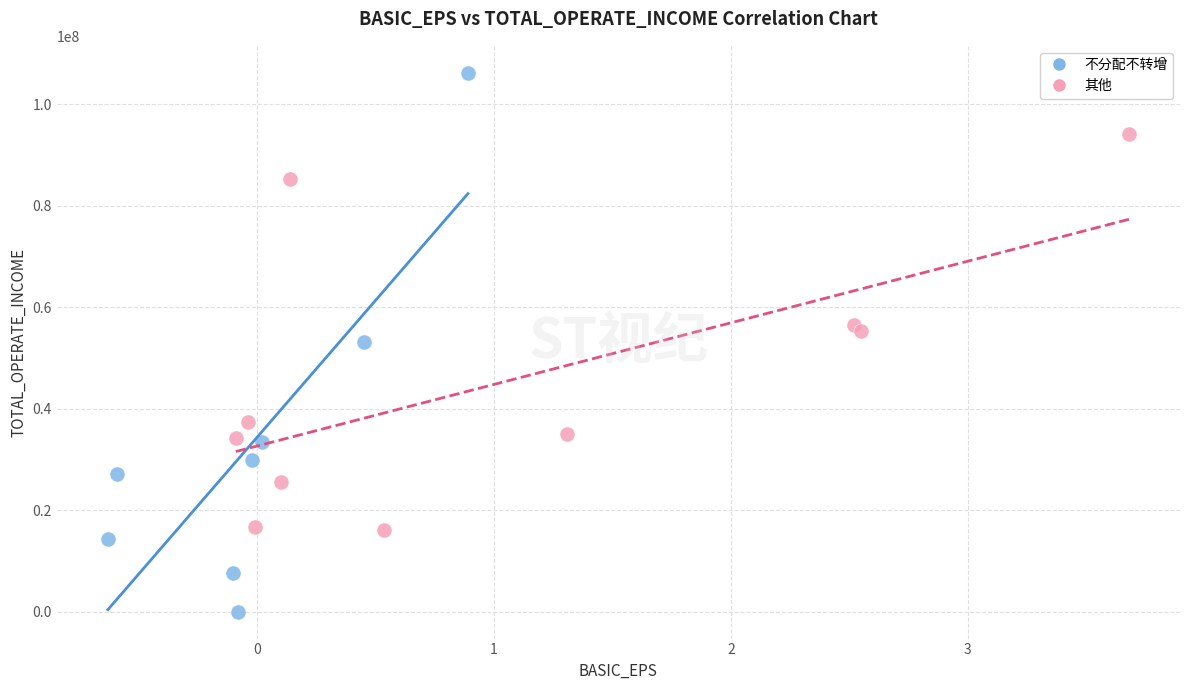

Which series reaches the maximum Y coordinate?

不分配不转增